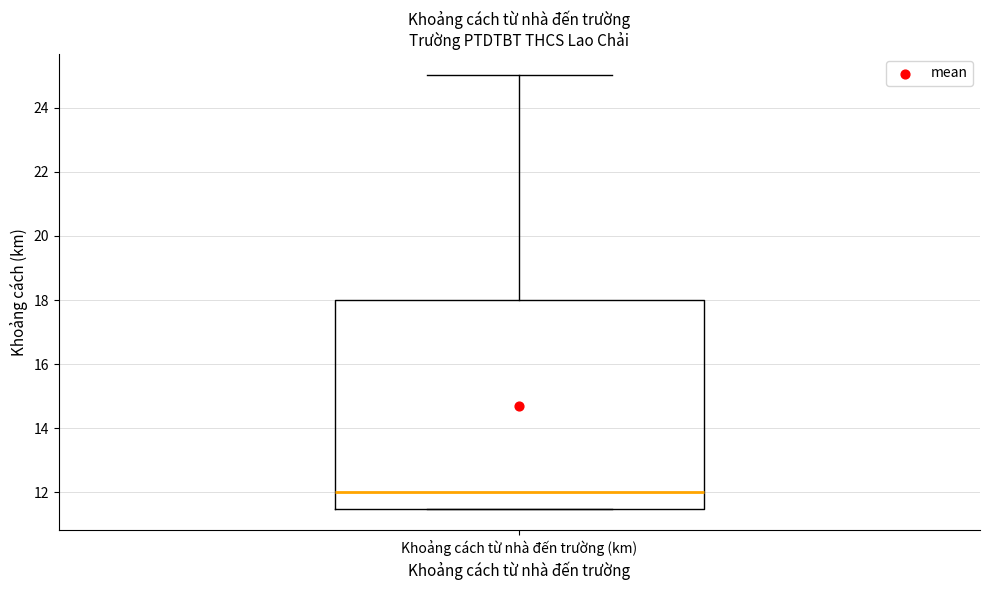

Read this box plot against the y-axis: the position of the median line, the range covered by the box, and the ends of both whiskers. The values are not printed on the chart, so give them approximately, as read against the axis.

median 12.0, box 11.6 to 18.0, whiskers 11.6 to 25.0